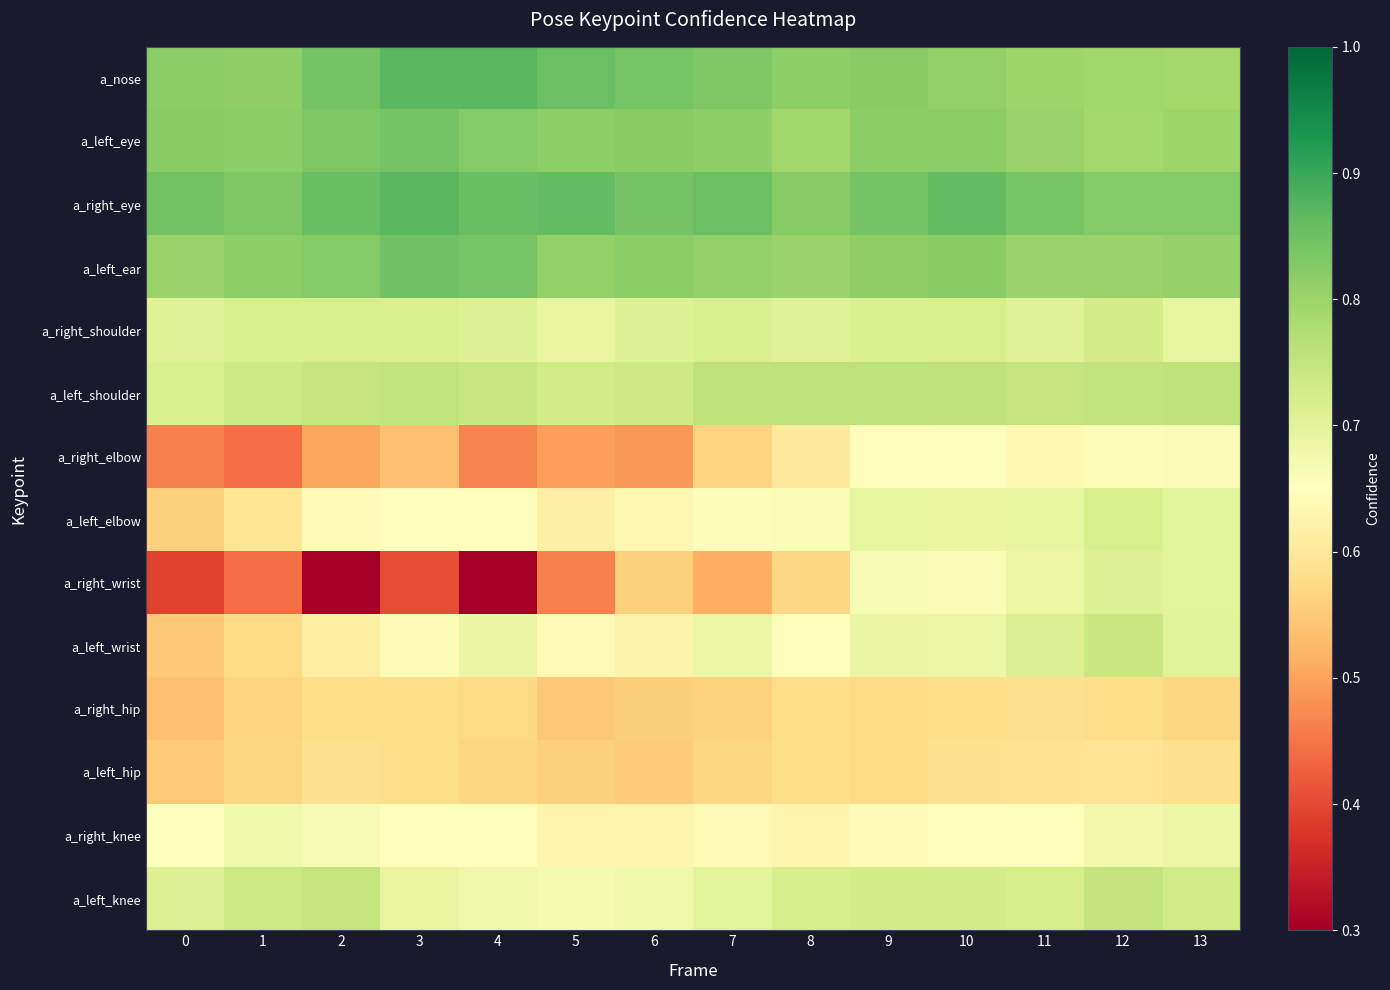

What is the greatest value displayed?

0.9